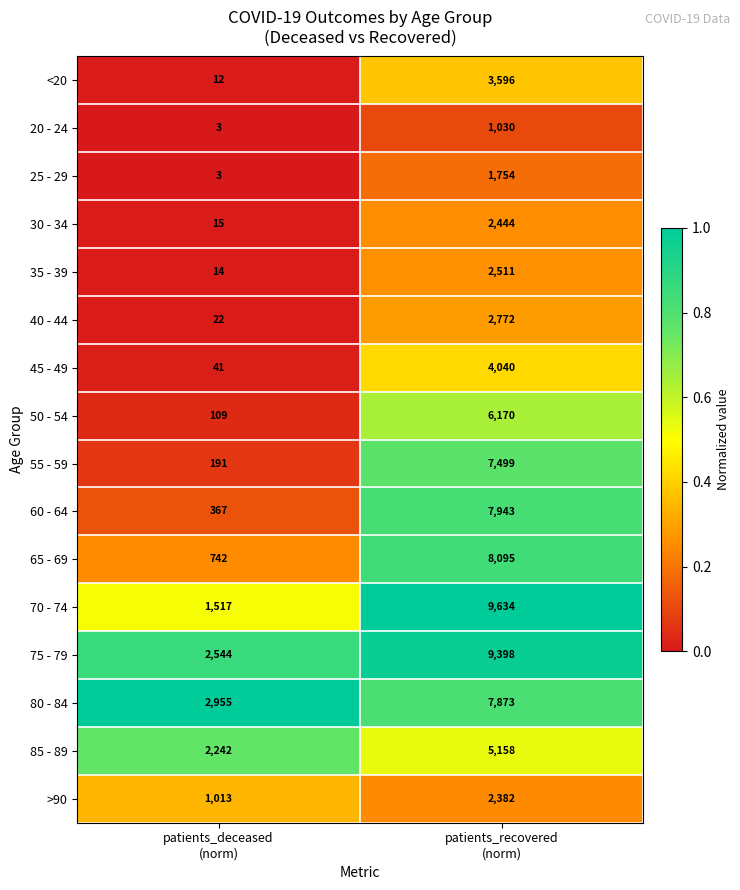

What is the smallest value displayed?

3